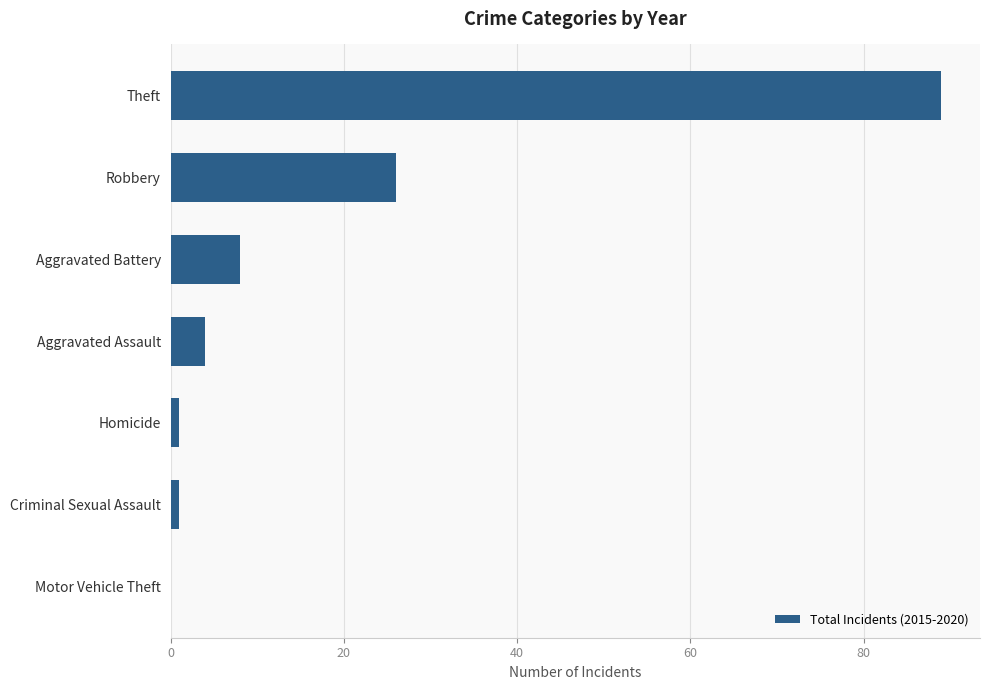

Reading bottom to top, extract all data points from this chart.

Motor Vehicle Theft=0	Criminal Sexual Assault=1	Homicide=1	Aggravated Assault=4	Aggravated Battery=8	Robbery=26	Theft=89